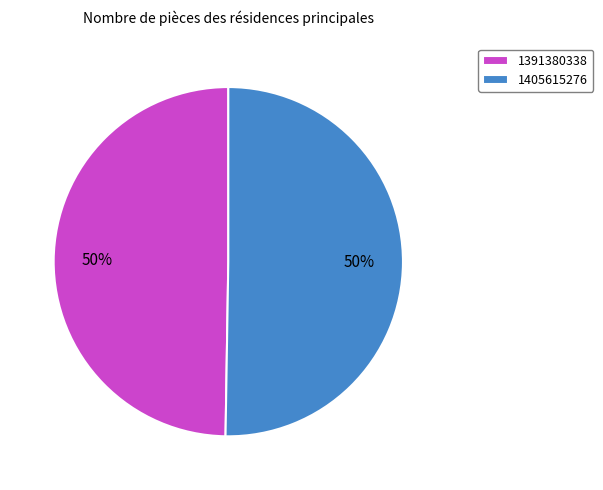

To the nearest percent, what is the average slice percentage?

50%